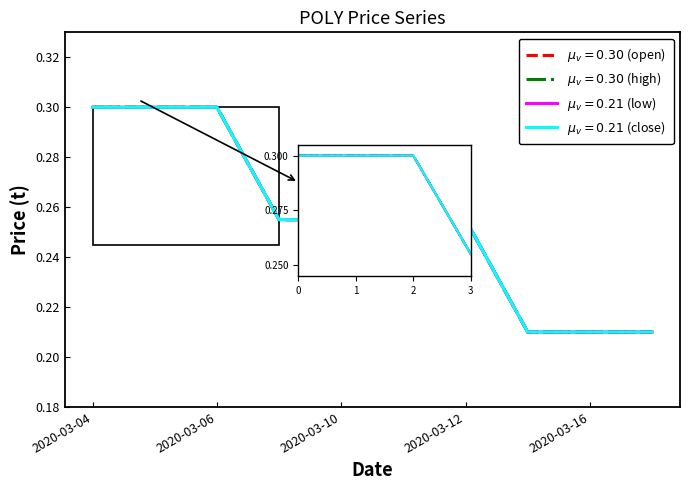

Rank the series by their maximum value, from highest to lowest.

open, high, low, close